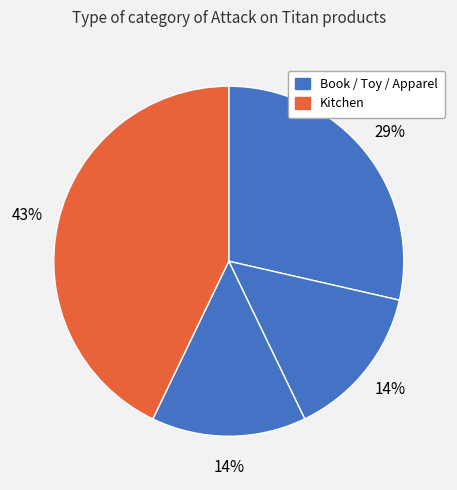

Count the number of slices in the pie.

4